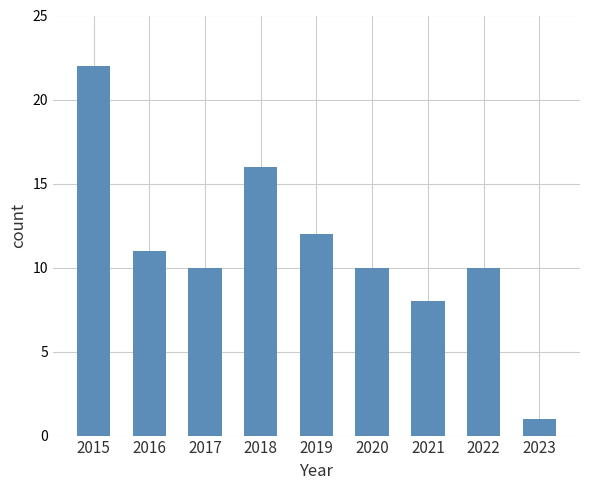

Which label corresponds to the largest value in the chart?

2015